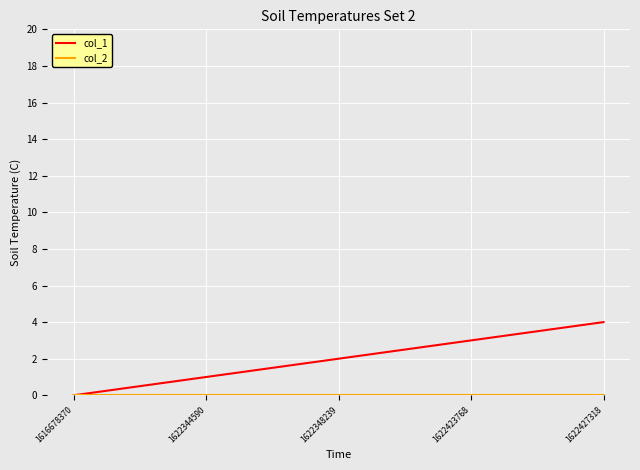

Which category has the highest value across all series?

1622427318